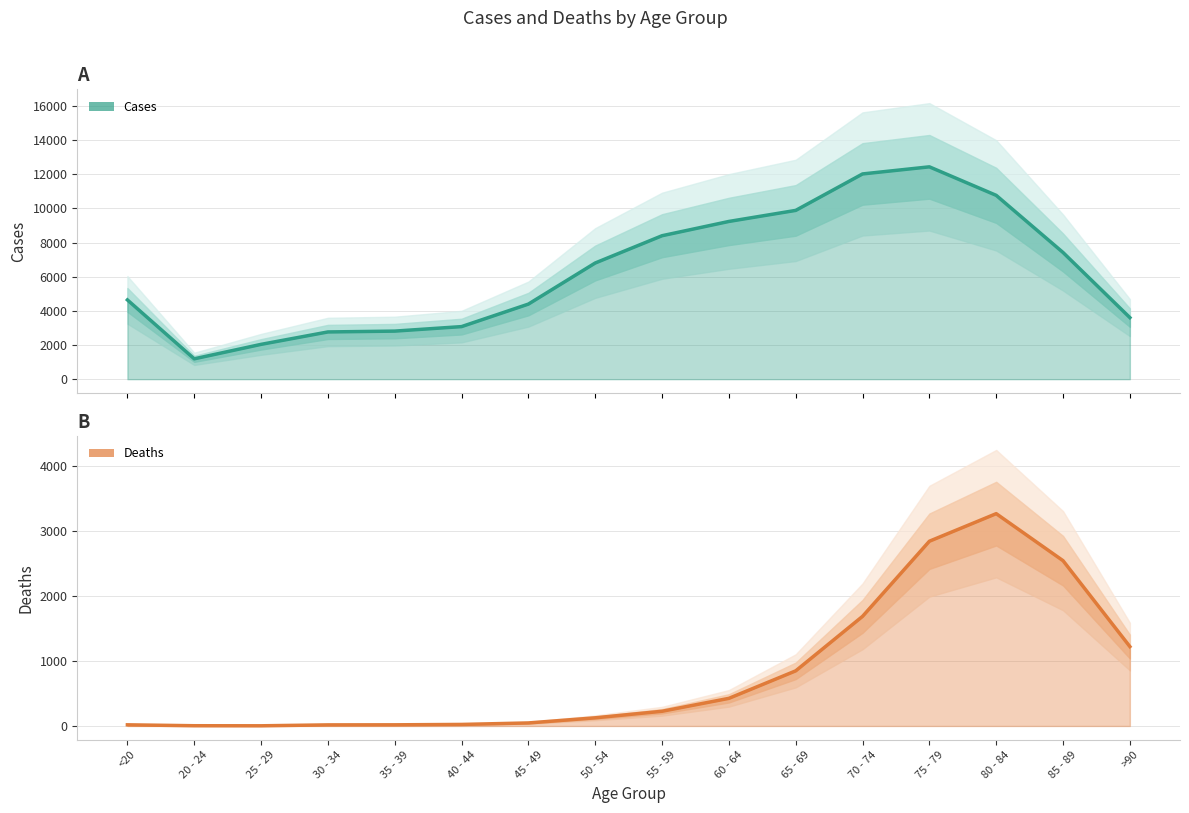

Where is the first local maximum for Deaths?

80 - 84